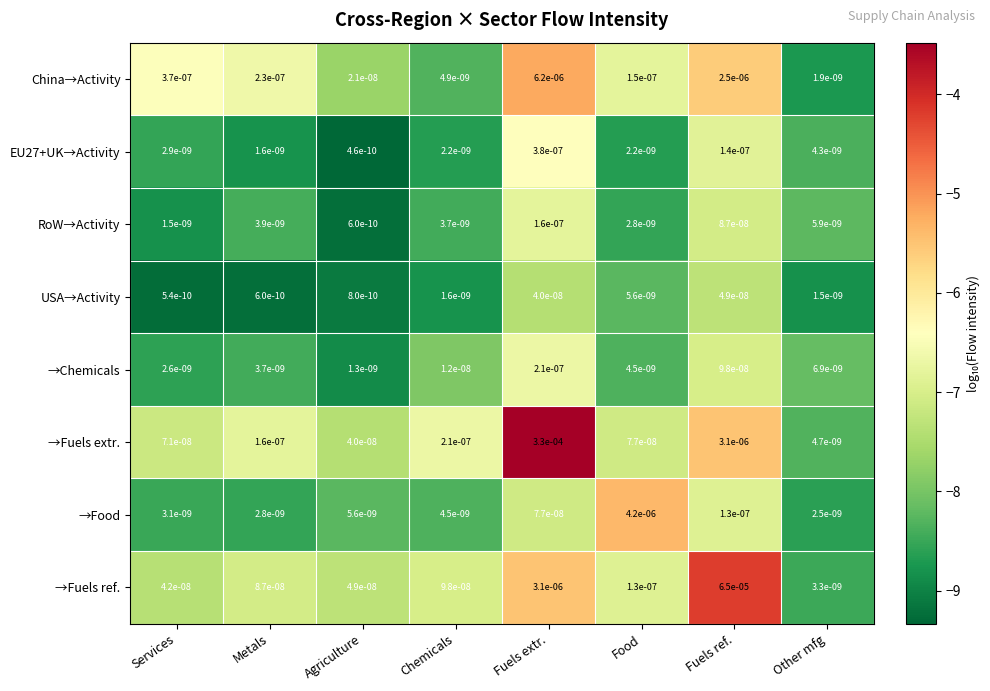

Which series changed the most between Metals and Fuels extr.?

→Fuels extr.